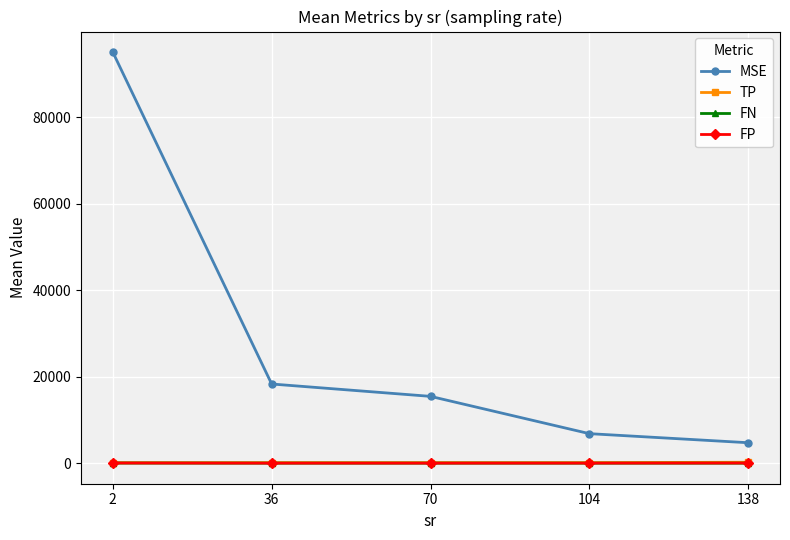

Which series has the largest total across all categories?

MSE